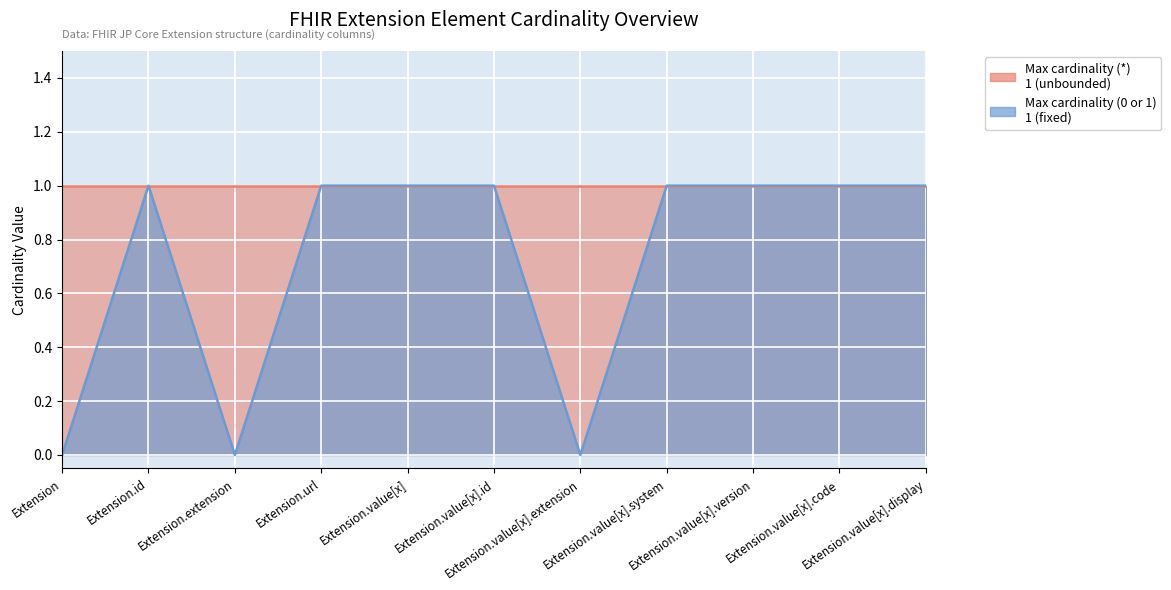

True or false: Min (*) and Max (0) cross at least once.

False